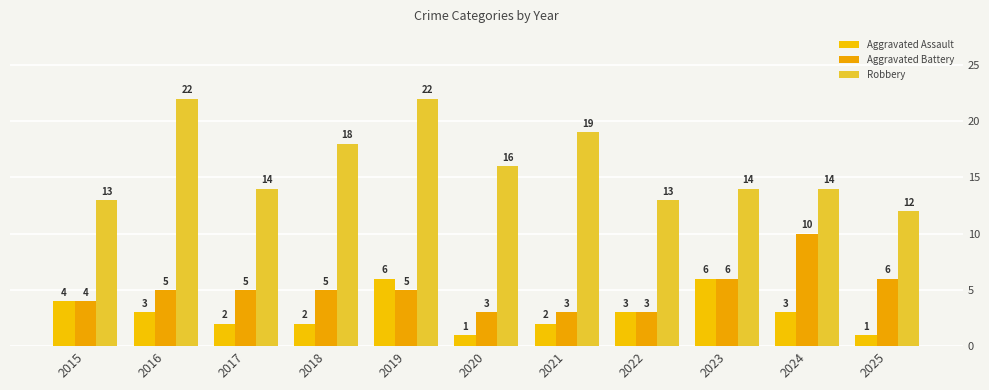

Are the bars grouped side by side (vs. stacked)?

Yes